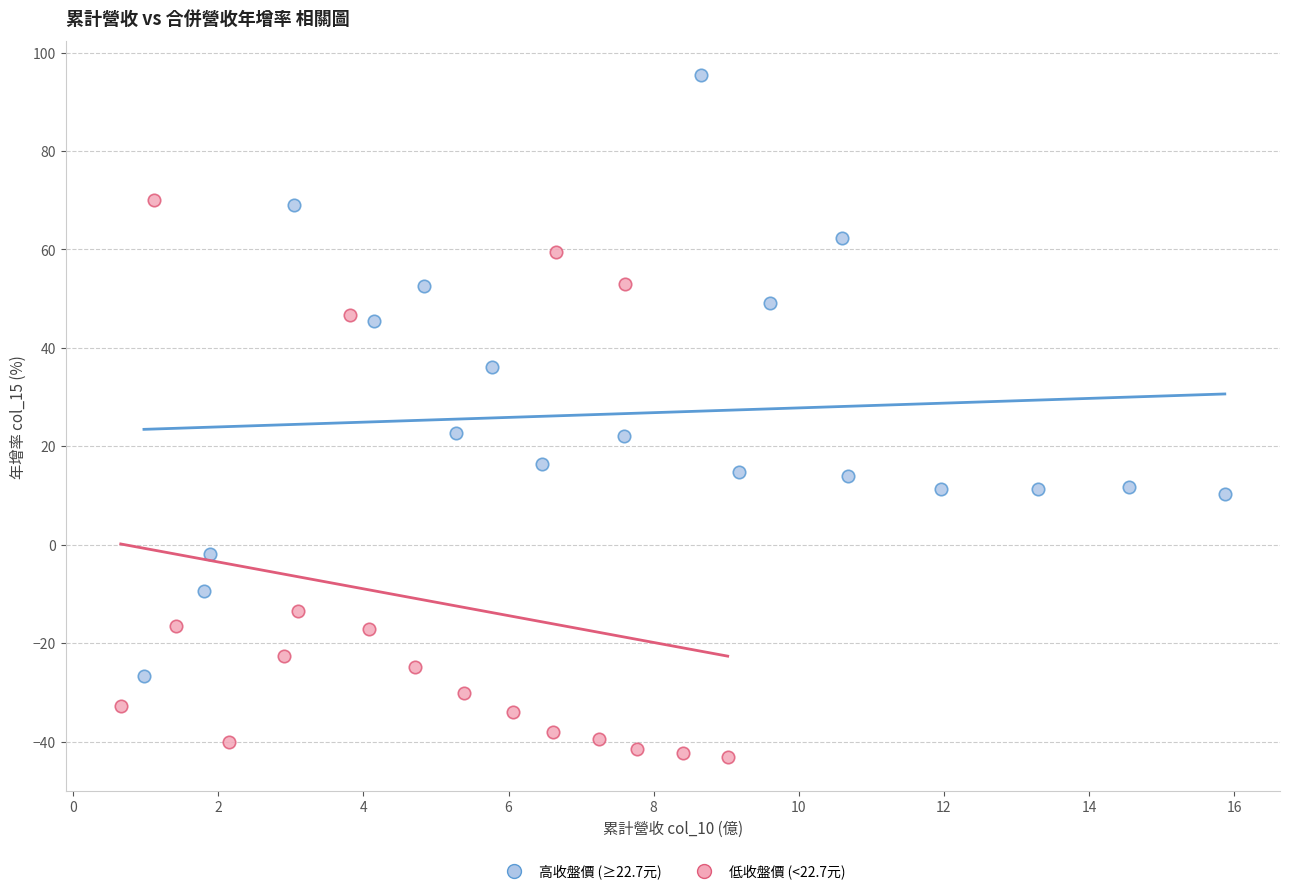

Which series reaches the maximum Y coordinate?

高收盤價 (≥22.7元)